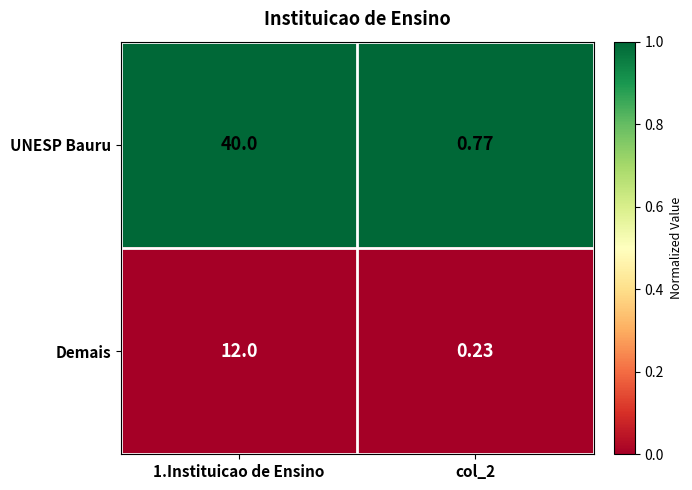

At which category does the chart reach its minimum across all series?

col_2